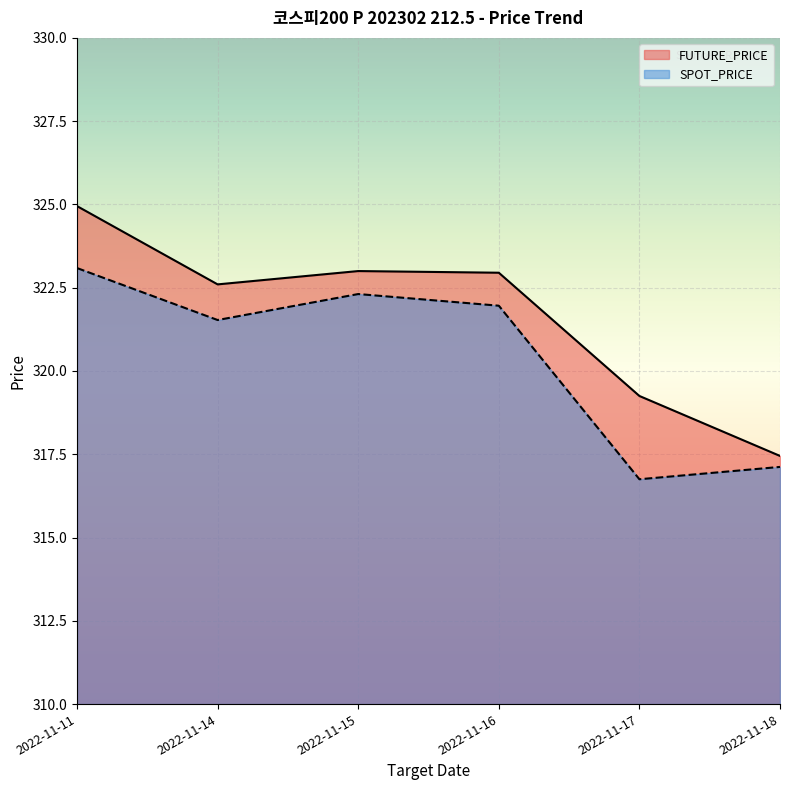

True or false: FUTURE_PRICE and SPOT_PRICE cross at least once.

False